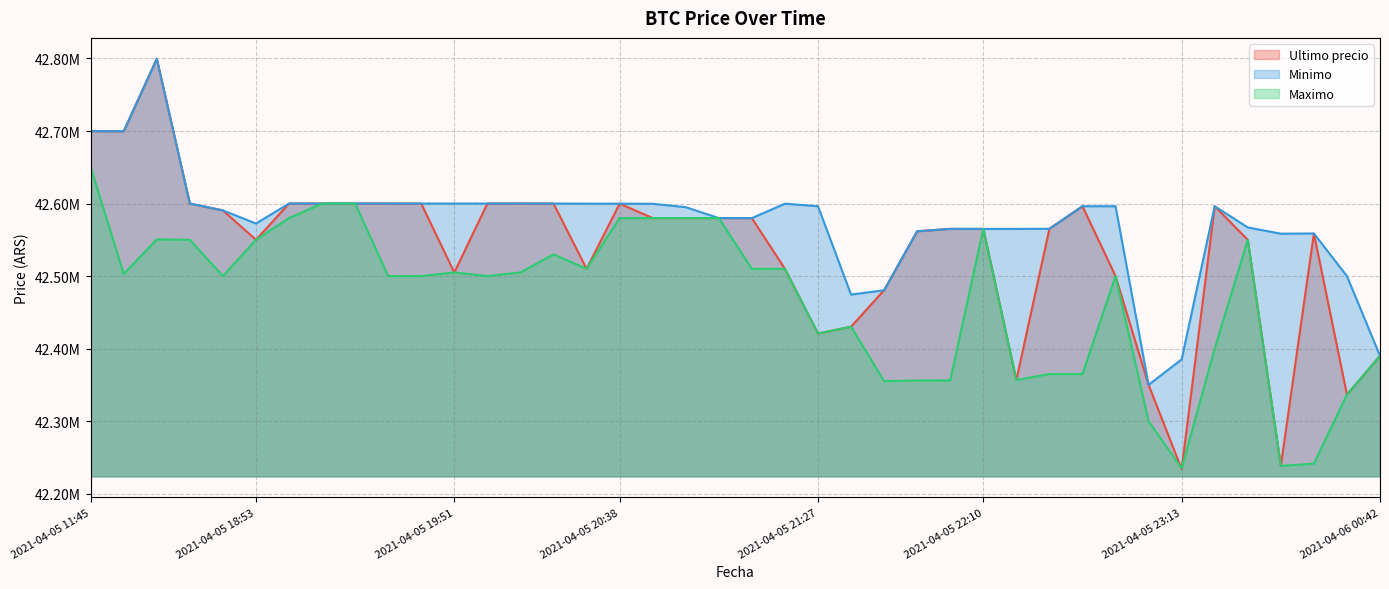

Which series has the largest total across all categories?

Minimo